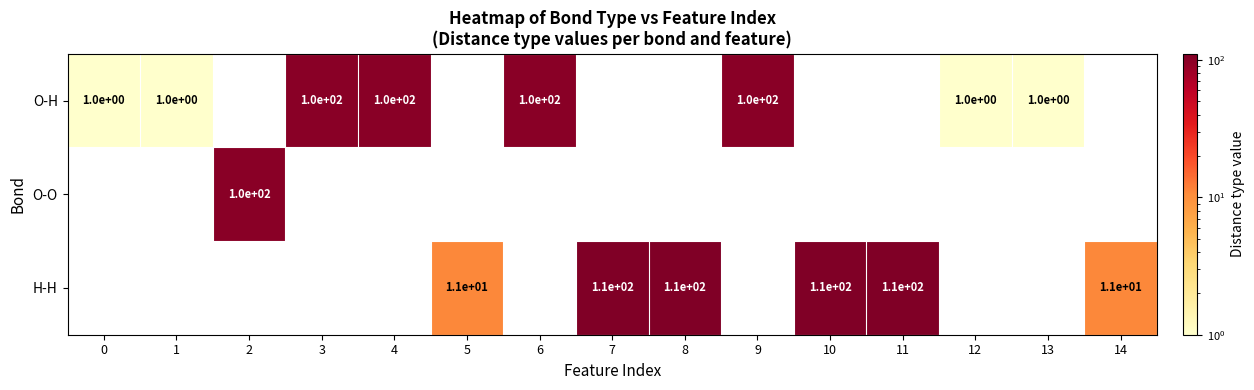

Is it true that O-H equals 138 at 6?

False